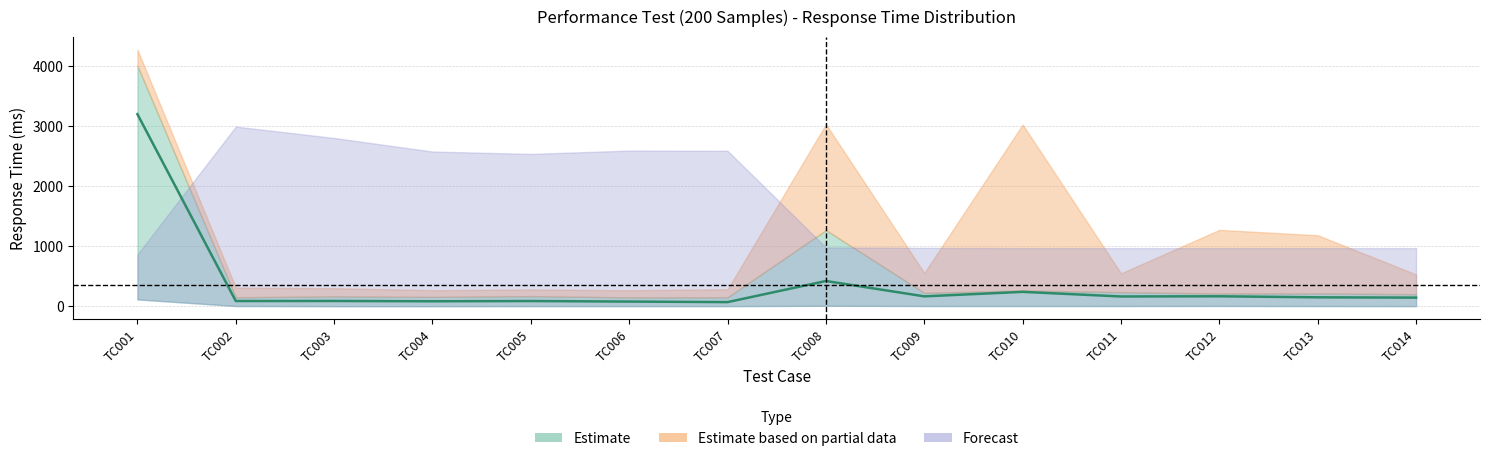

Where does the Median series first go above 129?

TC001